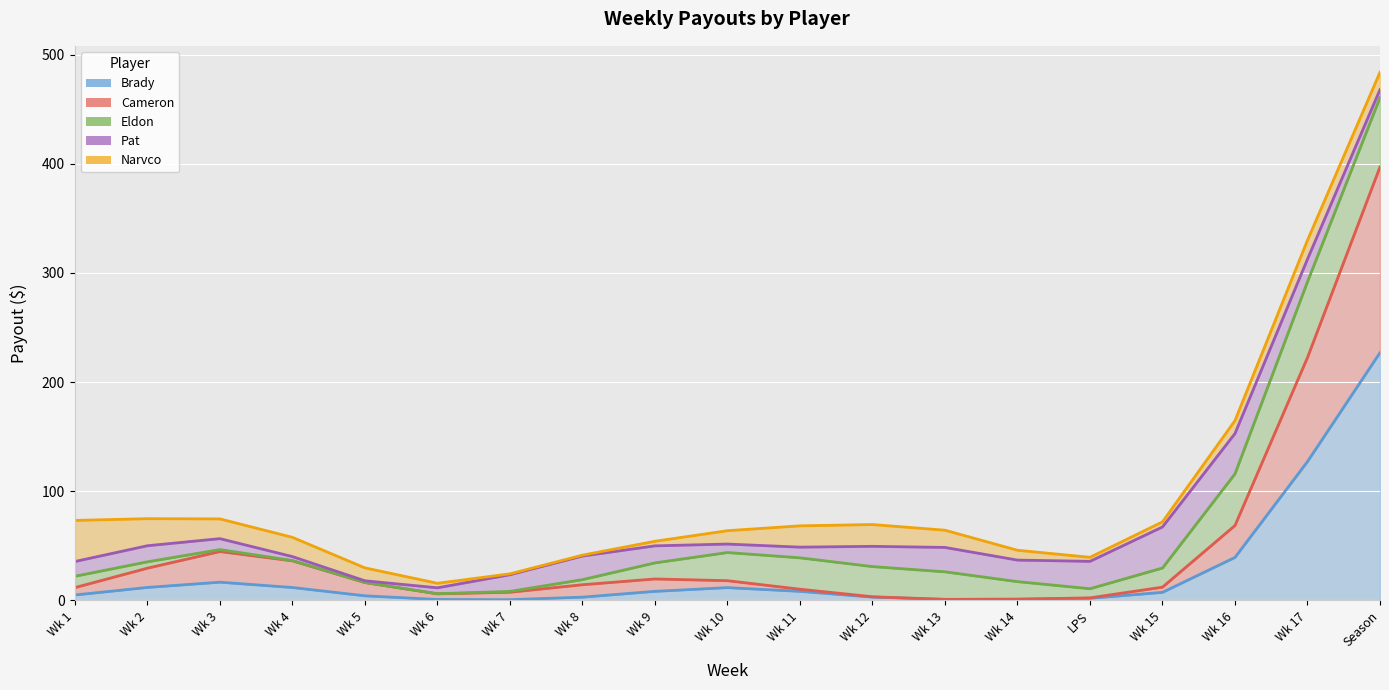

What position from the left is Wk 15?

16